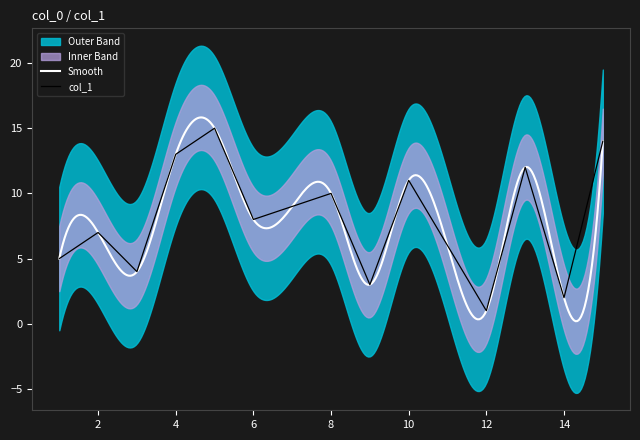

List the labels in order of value, largest first.

5, 15, 4, 13, 10, 8, 7, 6, 2, 11, 1, 3, 9, 14, 12